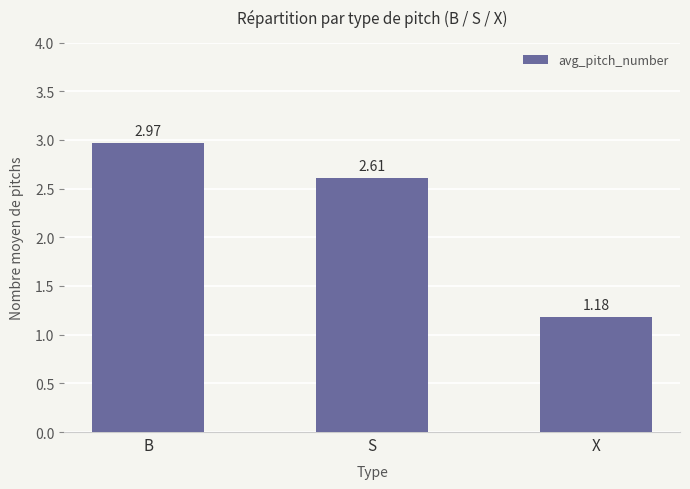

What is the label of the 2nd bar from the left?

S